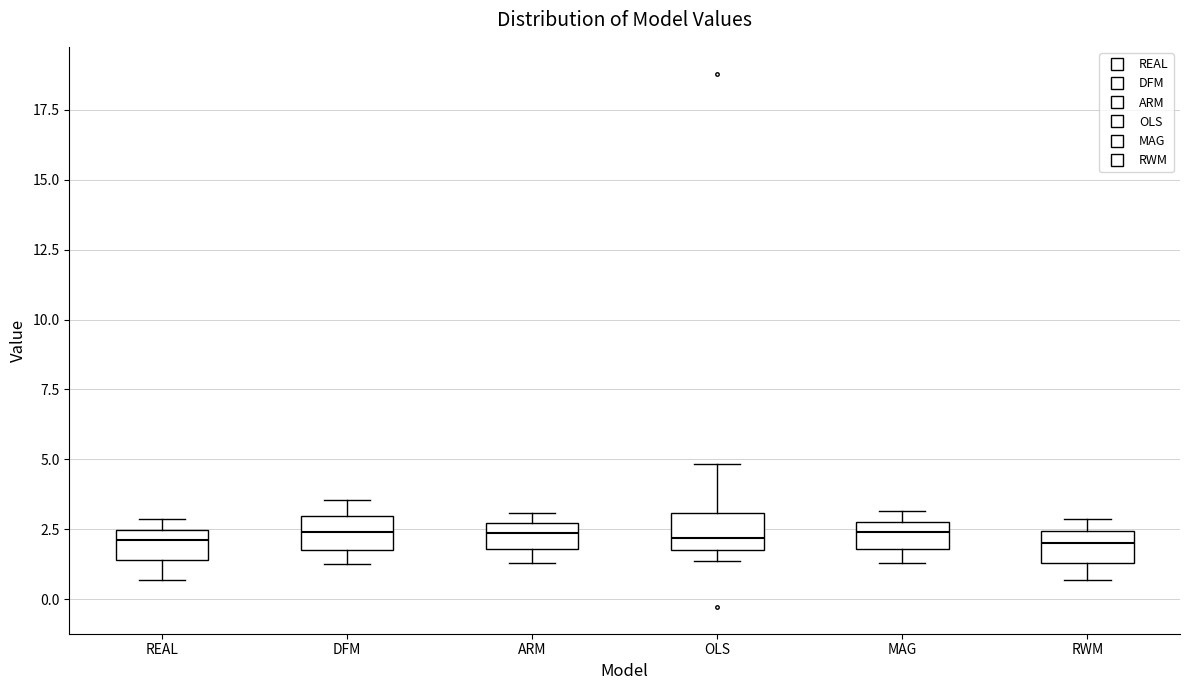

Reading left to right, transcribe this box plot: for each box, give where its median line is, the range the box spans, and where its two whiskers end, as read against the y-axis. The values are not printed on the chart, so give them approximately, as read against the axis.

REAL: median 2.0, box 1.5 to 2.5, whiskers 0.5 to 3.0
DFM: median 2.5, box 2.0 to 3.0, whiskers 1.5 to 3.5
ARM: median 2.5 (inside the box), box 2.0 to 2.5, whiskers 1.5 to 3.0
OLS: median 2.0 (just above the box's lower edge), box 2.0 to 3.0, whiskers 1.5 to 5.0
MAG: median 2.5, box 2.0 to 3.0, whiskers 1.5 to 3.0 (just above the box's upper edge)
RWM: median 2.0, box 1.5 to 2.5, whiskers 0.5 to 3.0